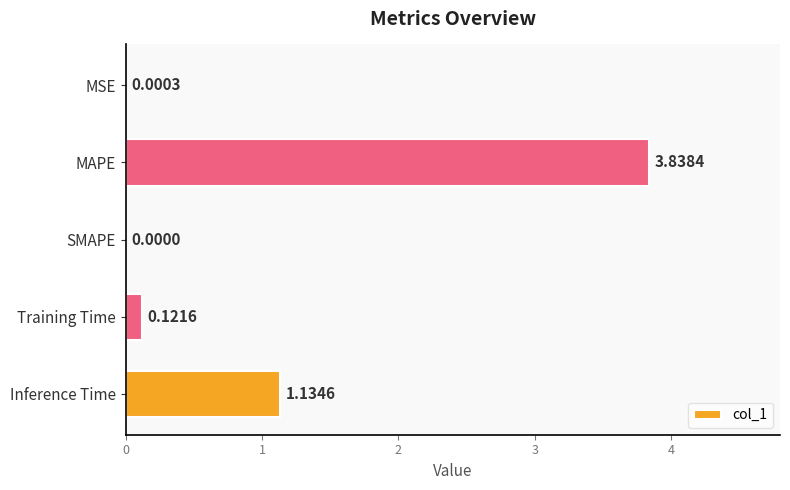

At which category does the chart reach its peak across all series?

MAPE